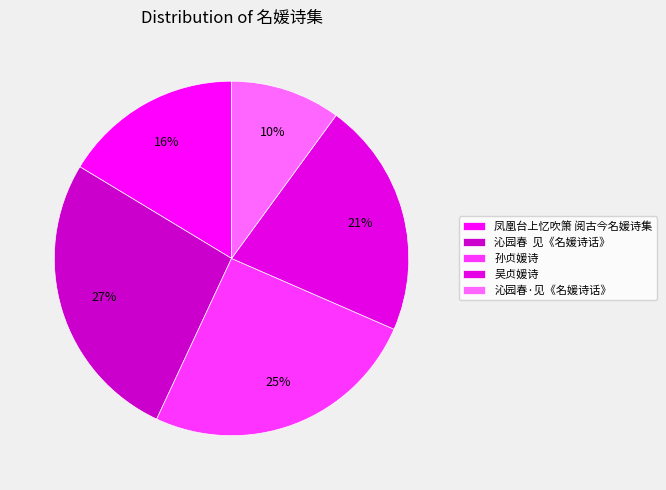

Is 沁园春·见《名媛诗话》 the majority of the pie?

No